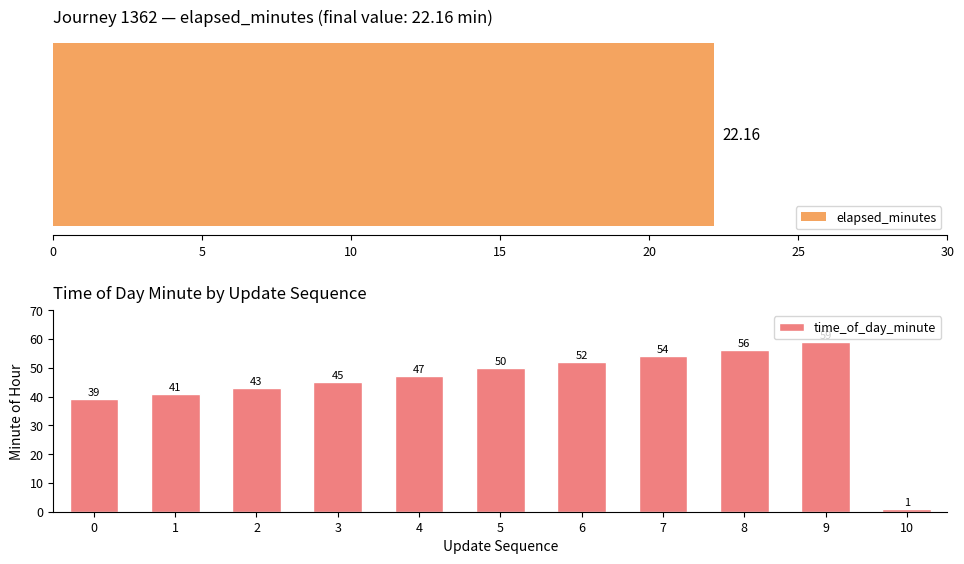

The value at 0 is 17. True or false?

False